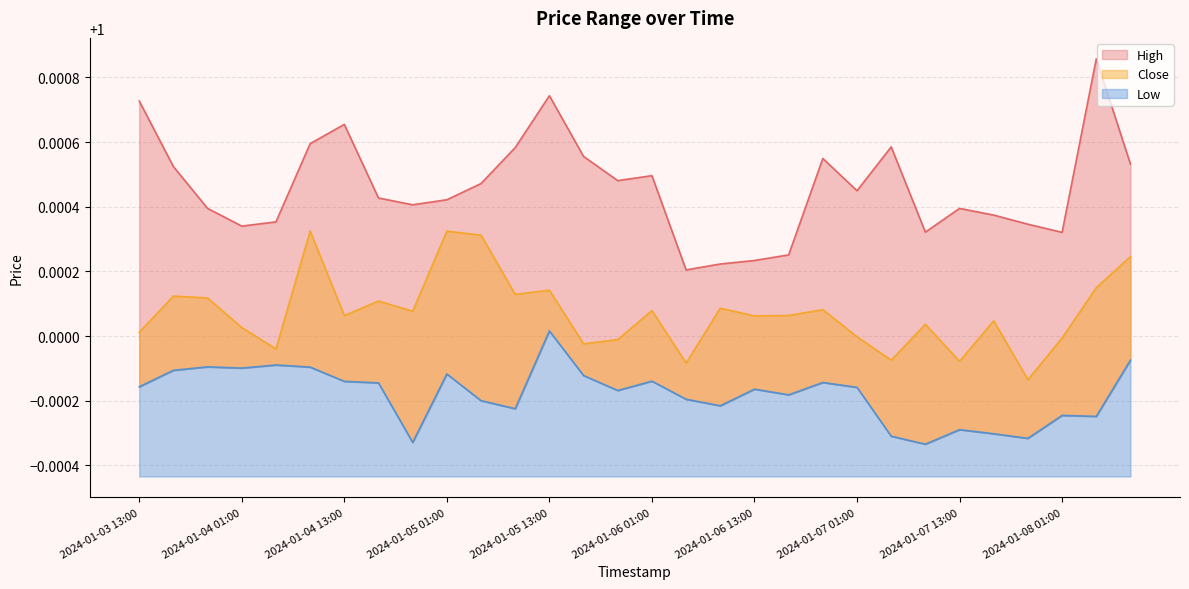

What is the value of the Low point at the 7th from the left?

1.0